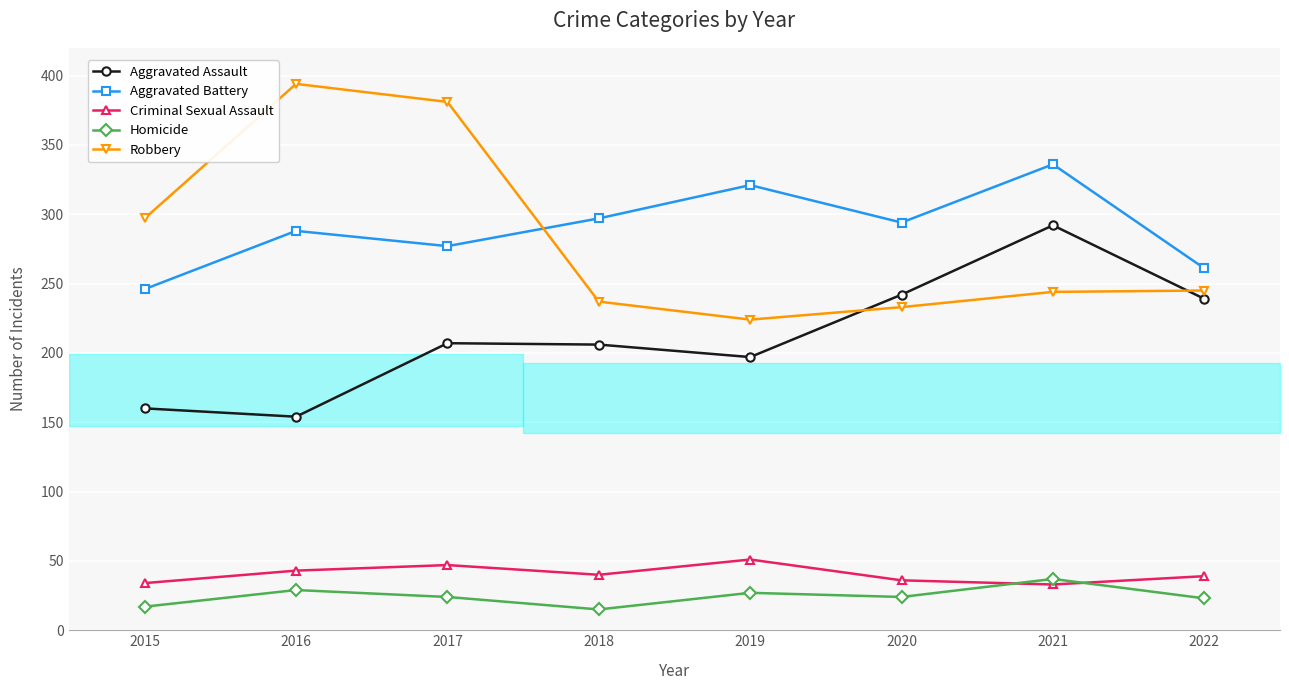

In Aggravated Assault, how many points are higher than both neighbors (excluding endpoints)?

2